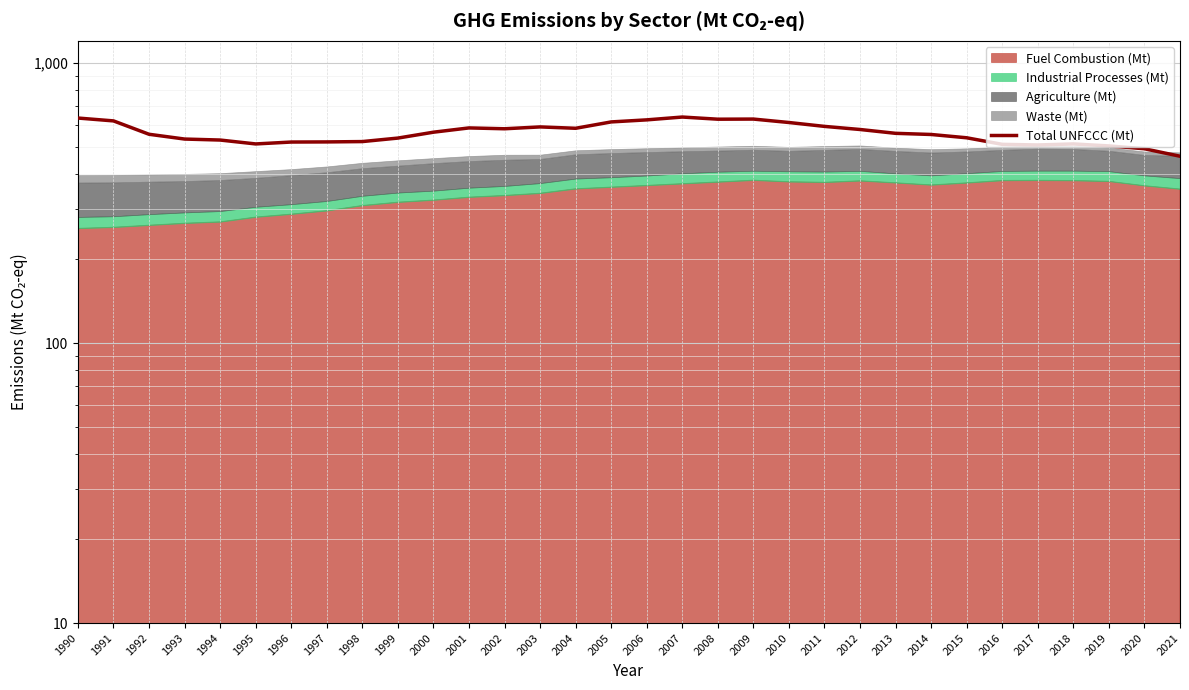

Reading right to left, transcribe all the data shown in this chart.

2021=464.8	2020=494.2	2019=505.9	2018=514.2	2017=509.8	2016=512.5	2015=540.9	2014=555.8	2013=561.1	2012=579.1	2011=594.0	2010=613.3	2009=630.9	2008=630.3	2007=641.5	2006=626.8	2005=616.3	2004=584.9	2003=591.5	2002=582.5	2001=586.6	2000=566.4	1999=539.6	1998=524.3	1997=522.9	1996=522.3	1995=514.2	1994=531.0	1993=535.3	1992=556.8	1991=621.5	1990=636.3